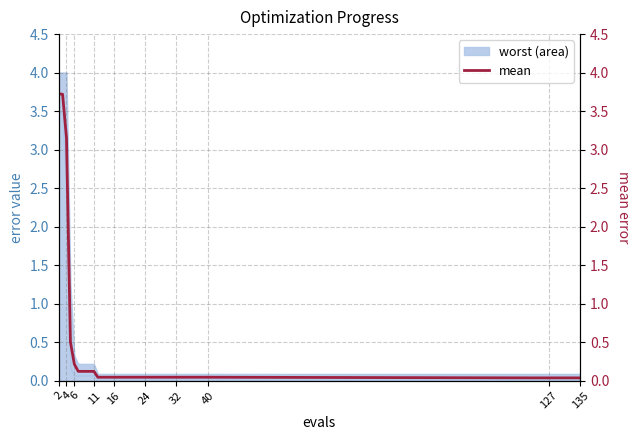

What is the label of the 17th point from the left?

127